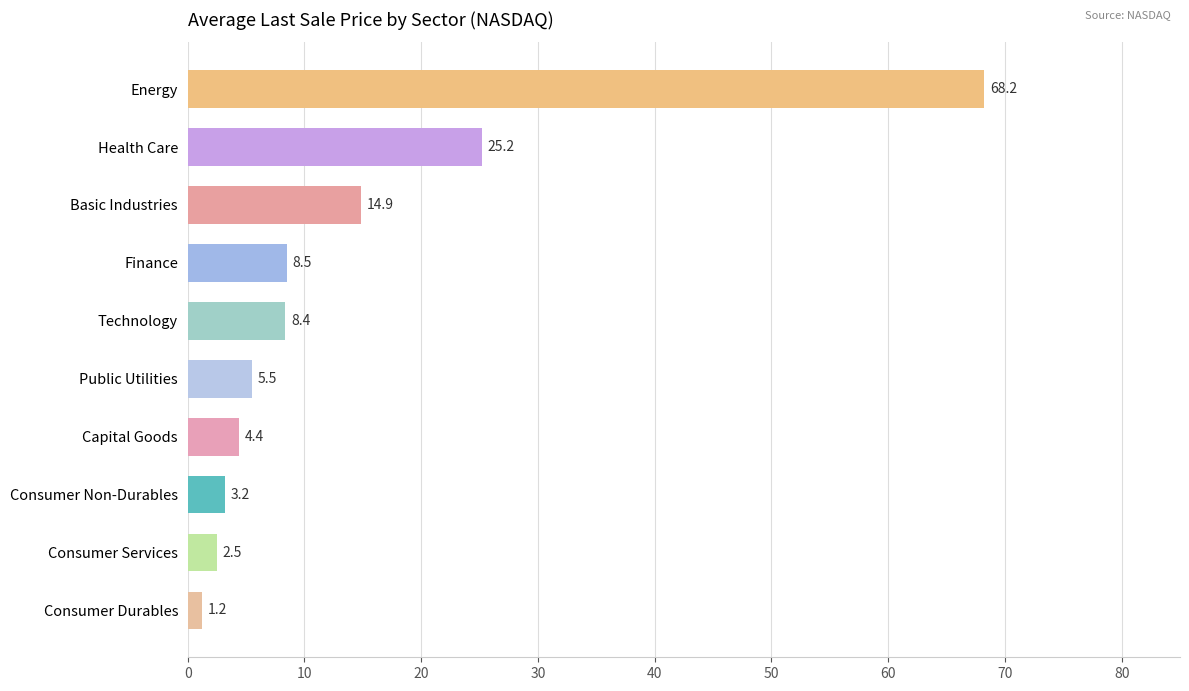

At which label is the value closest to 34?

Health Care